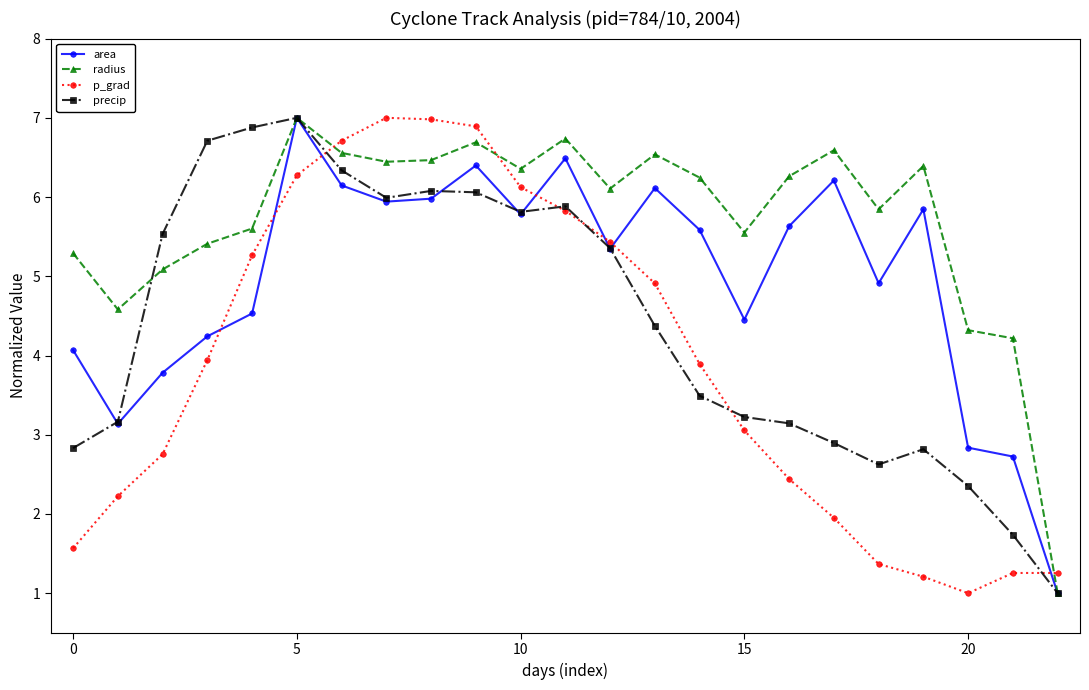

How many categories are shown in the chart?

23